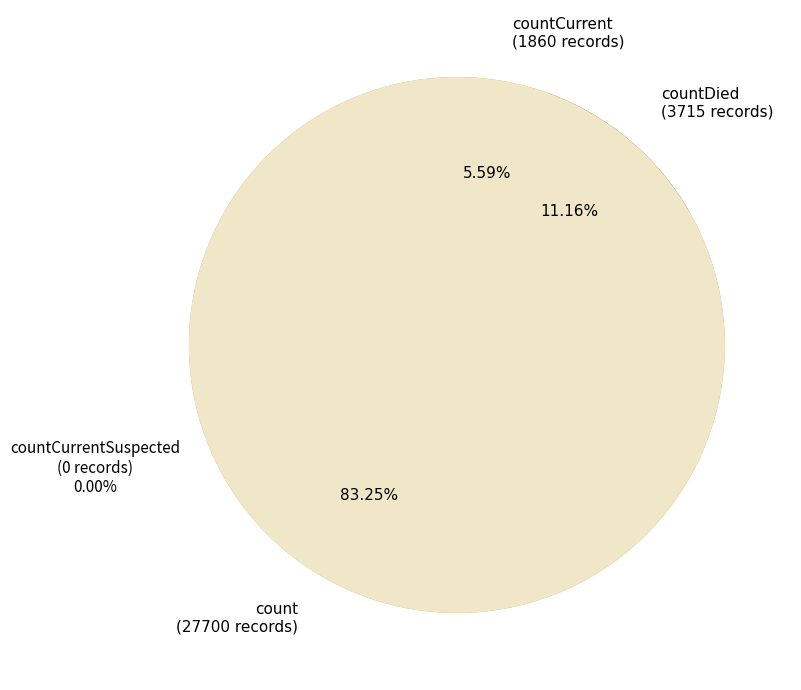

To the nearest percent, what percentage of the pie is count?

83%